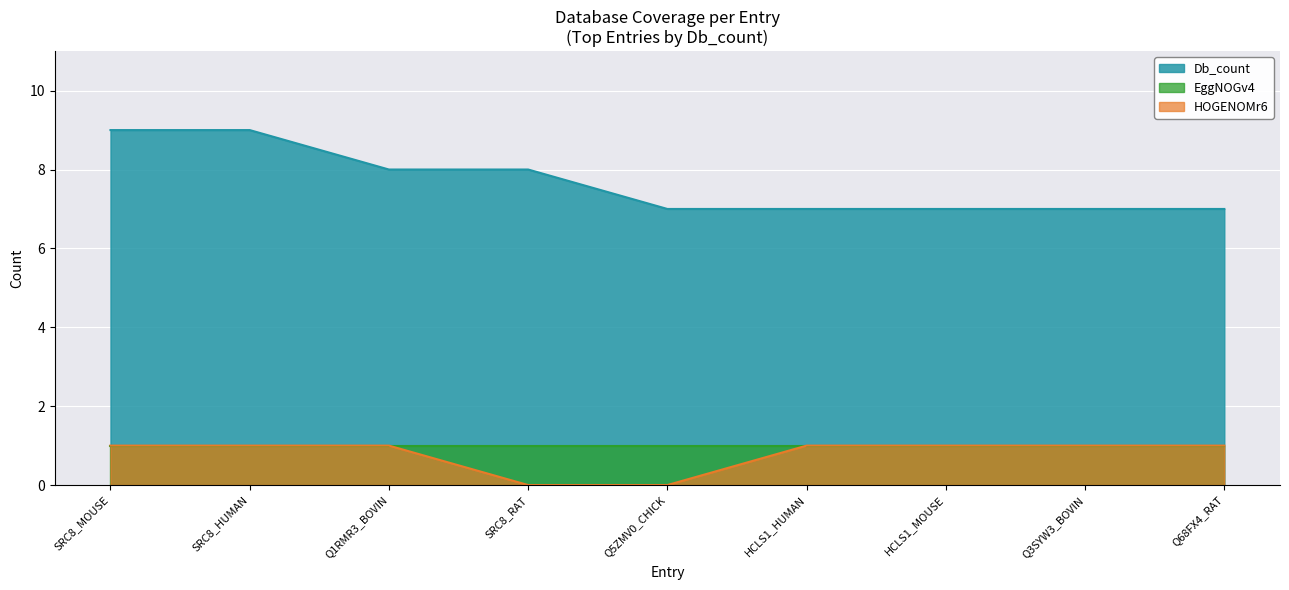

Which series has the widest spread of values?

Db_count